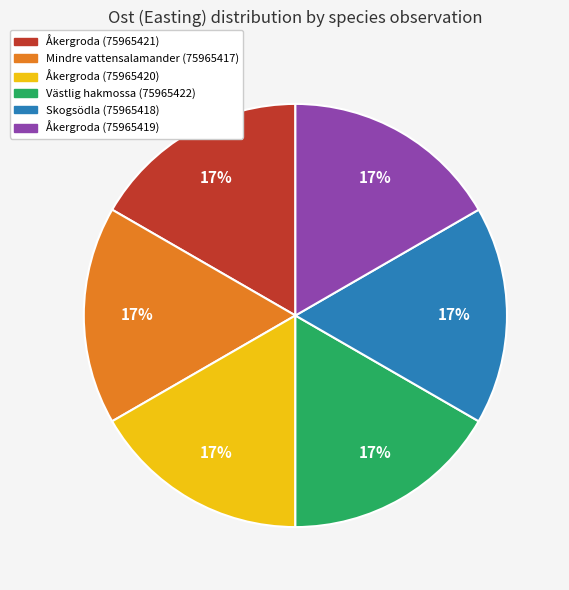

Is there a majority slice in this chart?

No